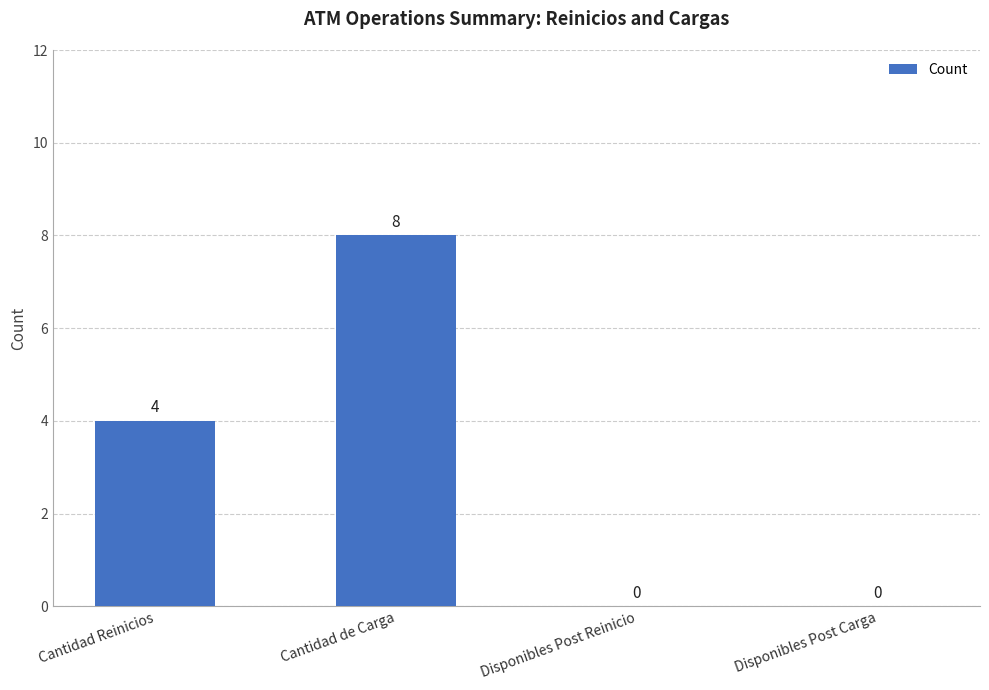

What is the average value?

3